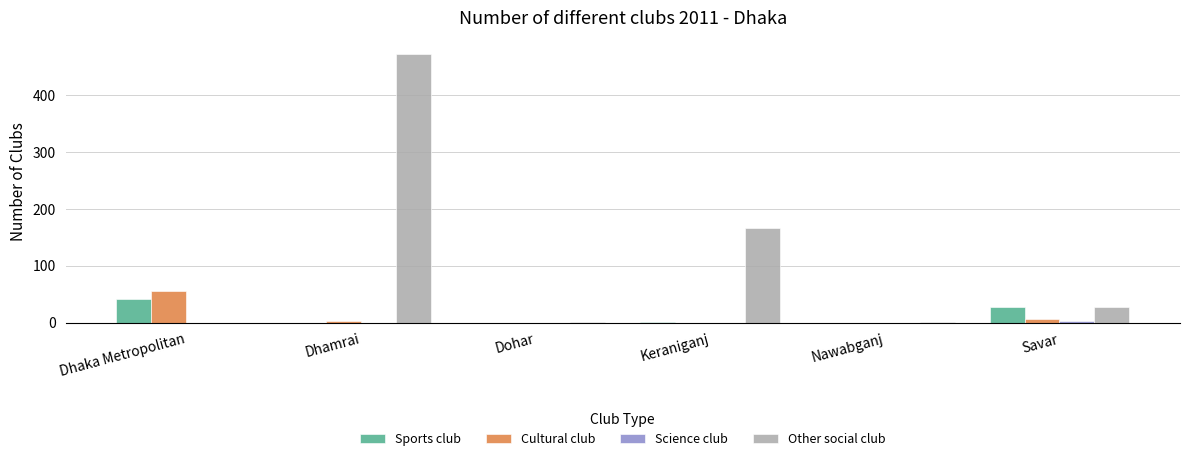

The value of Sports club at Dohar is 17. True or false?

False